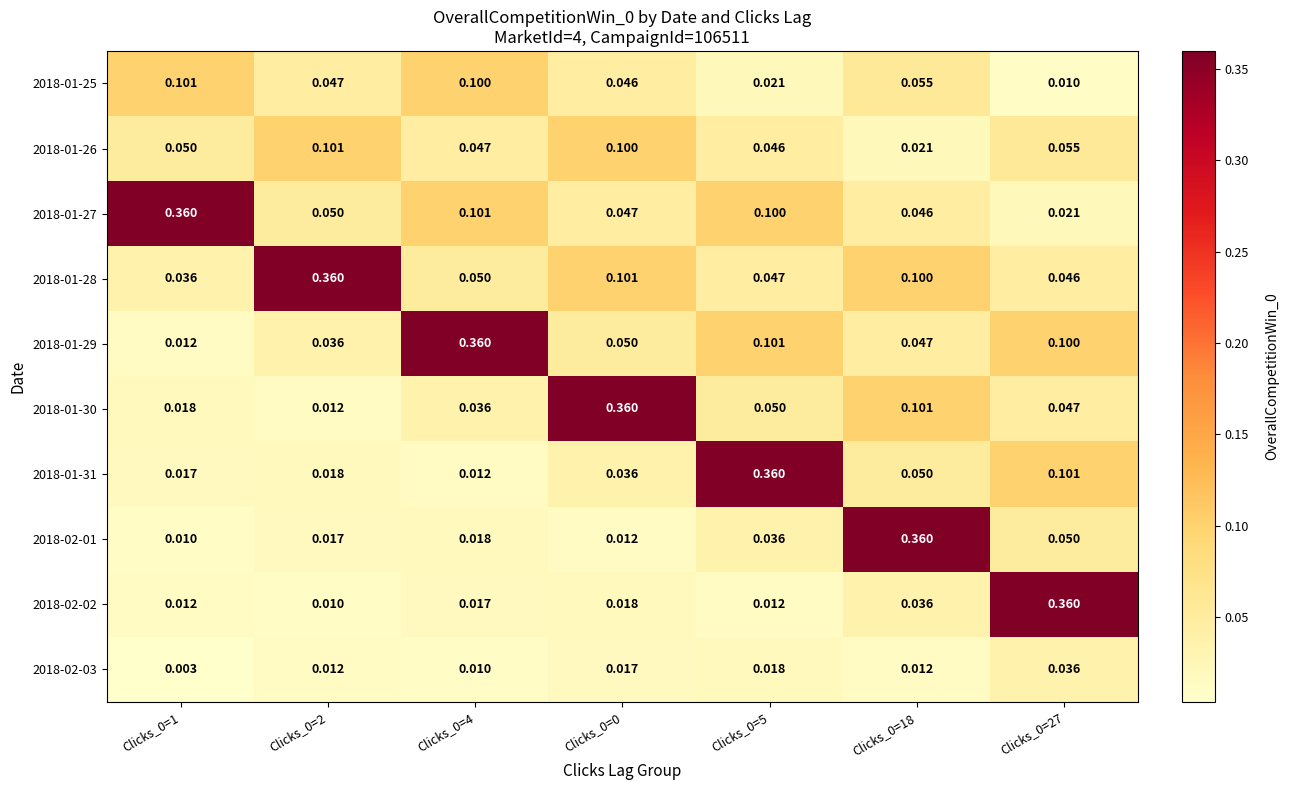

What is the spread (max minus min) of values at Clicks_0=1?

0.4